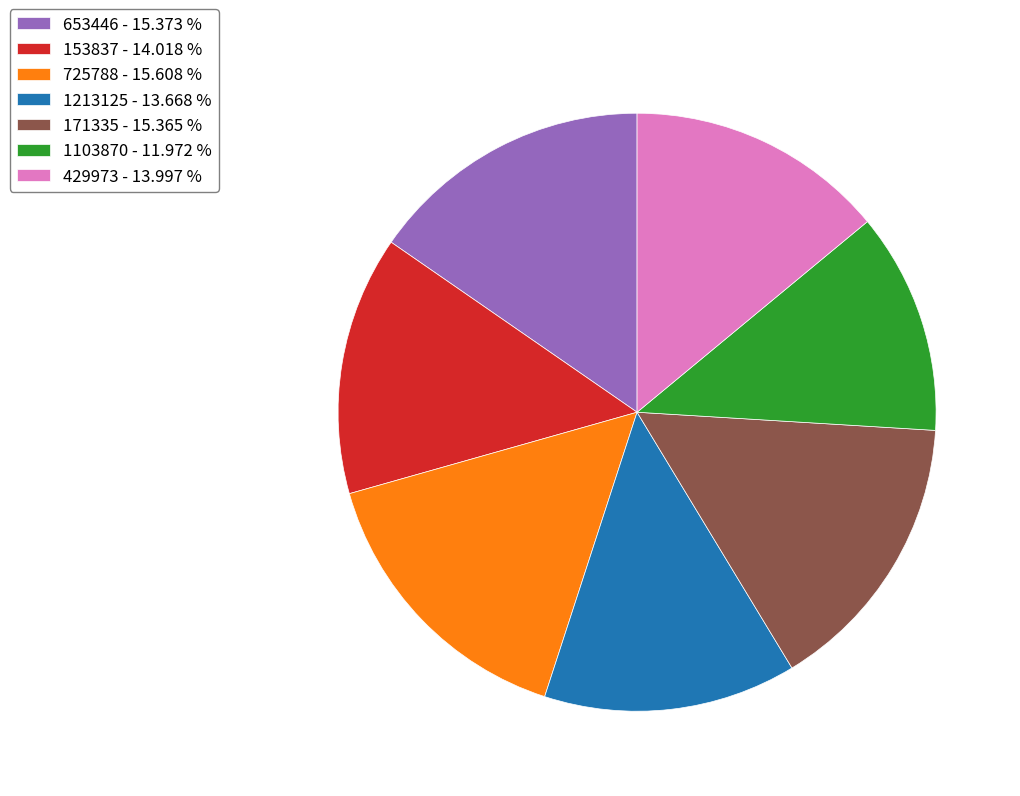

Do 171335 - 15.365 % and 1213125 - 13.668 % together represent more than half of the pie?

No